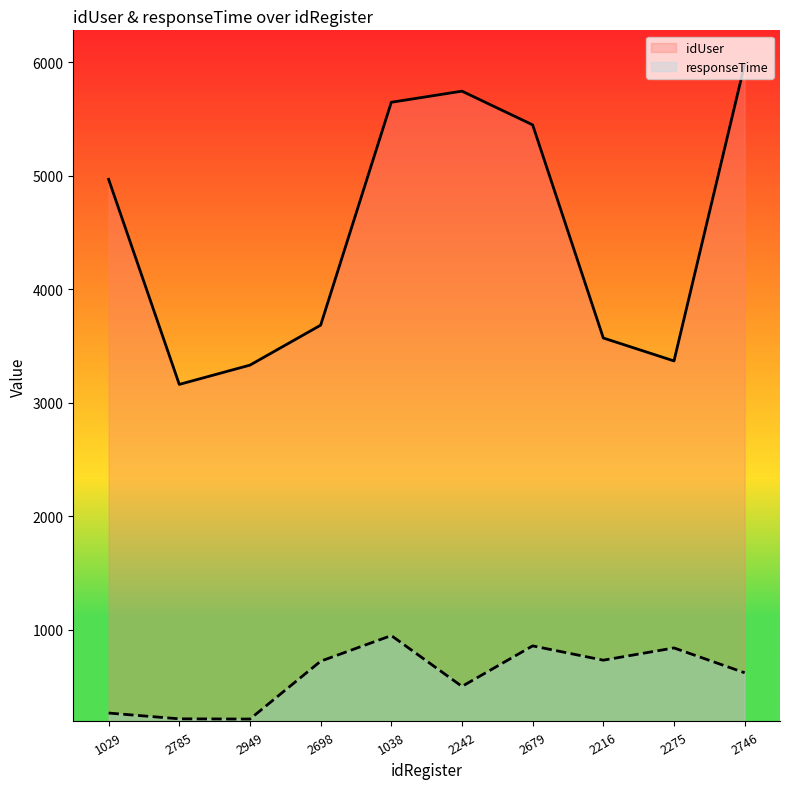

In idUser, how many points are lower than both neighbors (excluding endpoints)?

2